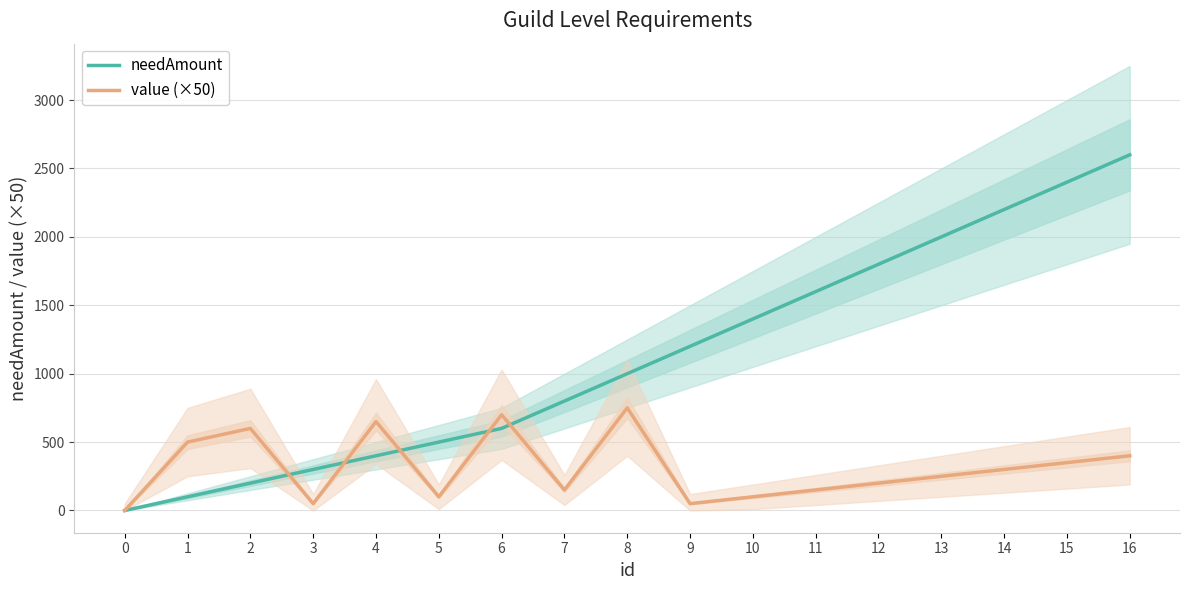

Which series has the largest total across all categories?

needAmount